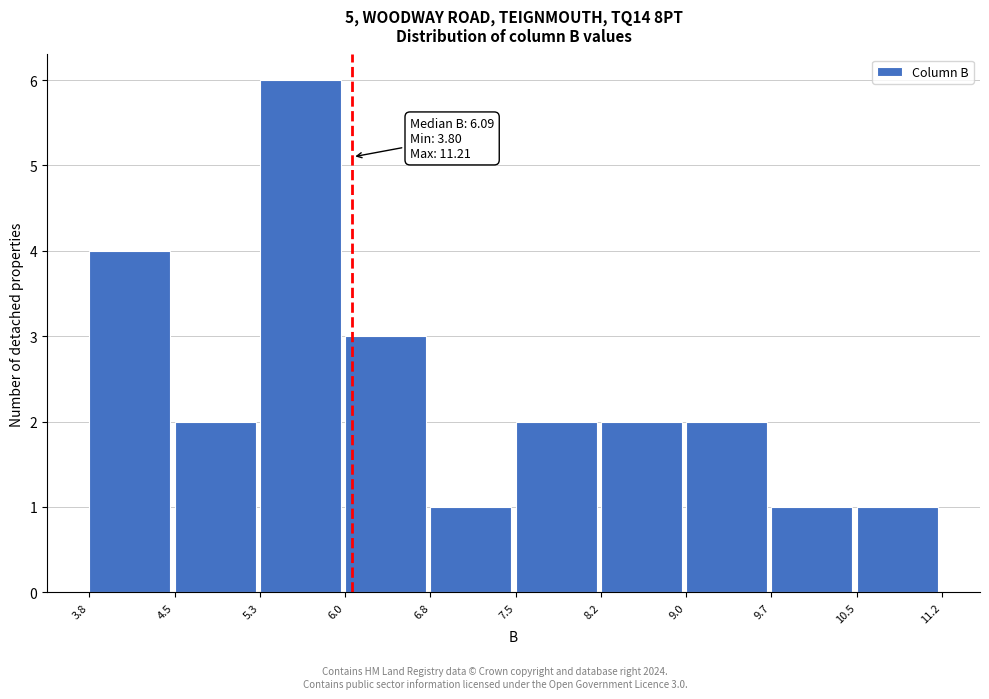

Which range on the x-axis has the tallest bar?

5.3 to 6.0